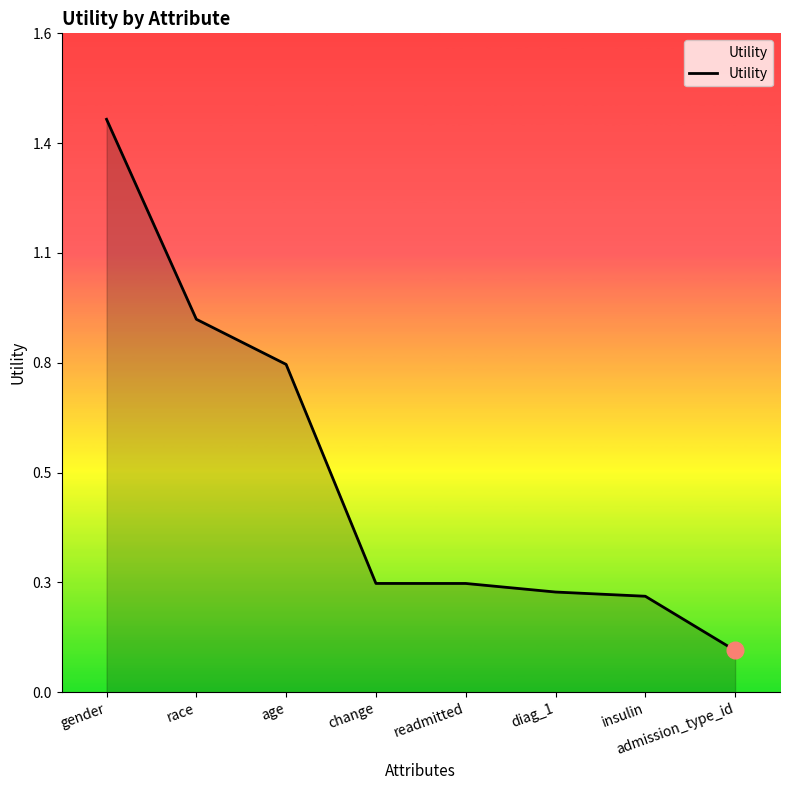

What is the greatest value displayed?

1.4